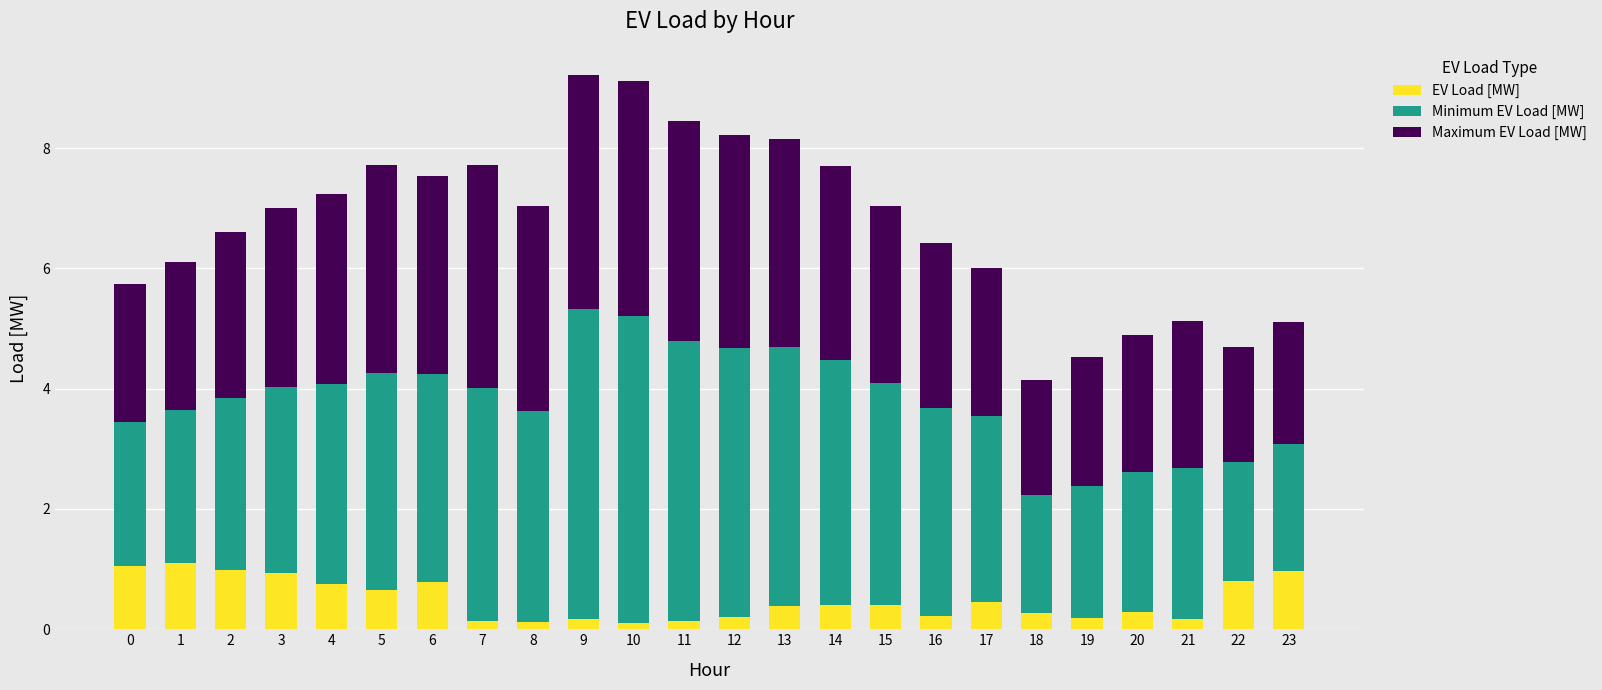

The value of EV Load [MW] at 21 is 0.2. True or false?

True